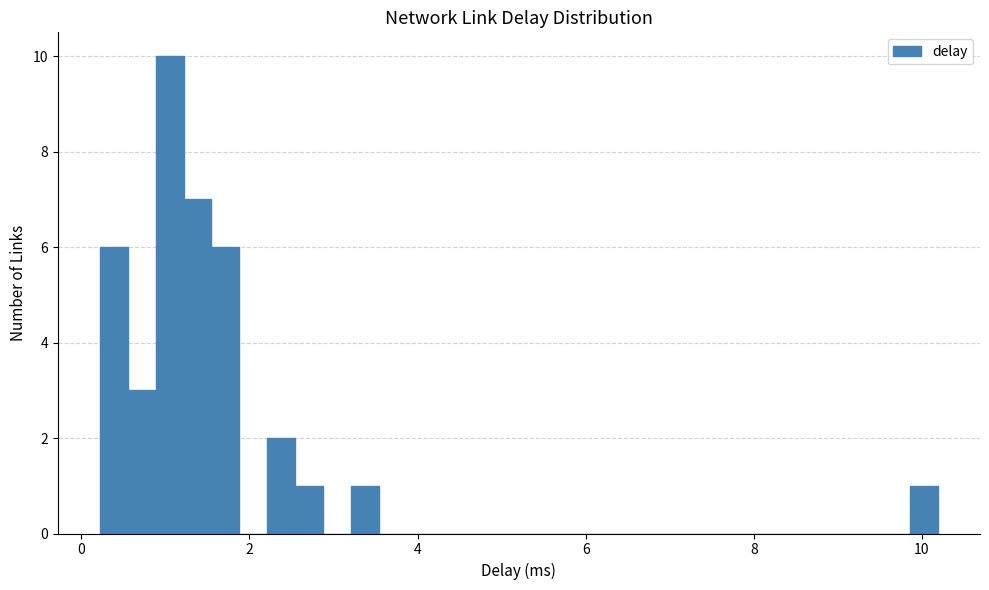

Around what value on the x-axis is the tallest bar? Give the approximate position of its centre, as read against the axis.

1.0